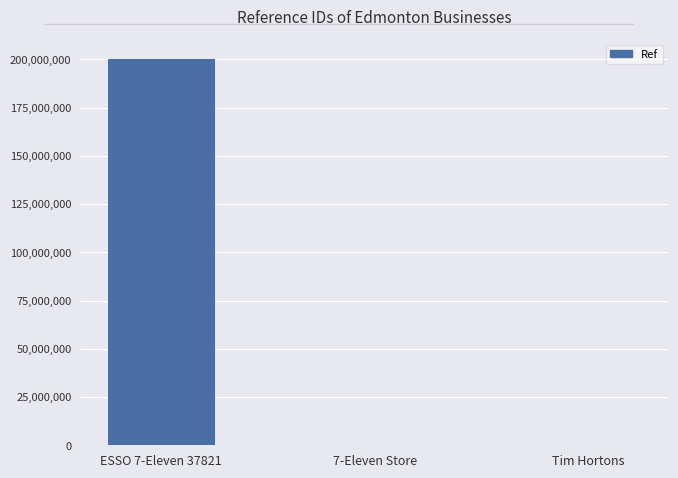

Approximately how many times larger is the value at 7-Eleven Store compared to Tim Hortons?

0.4